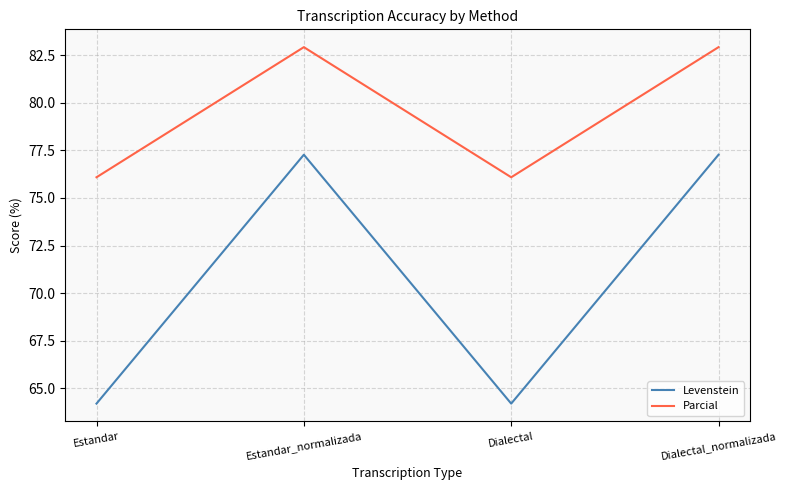

The value of Levenstein at Estandar is 64.2. True or false?

True